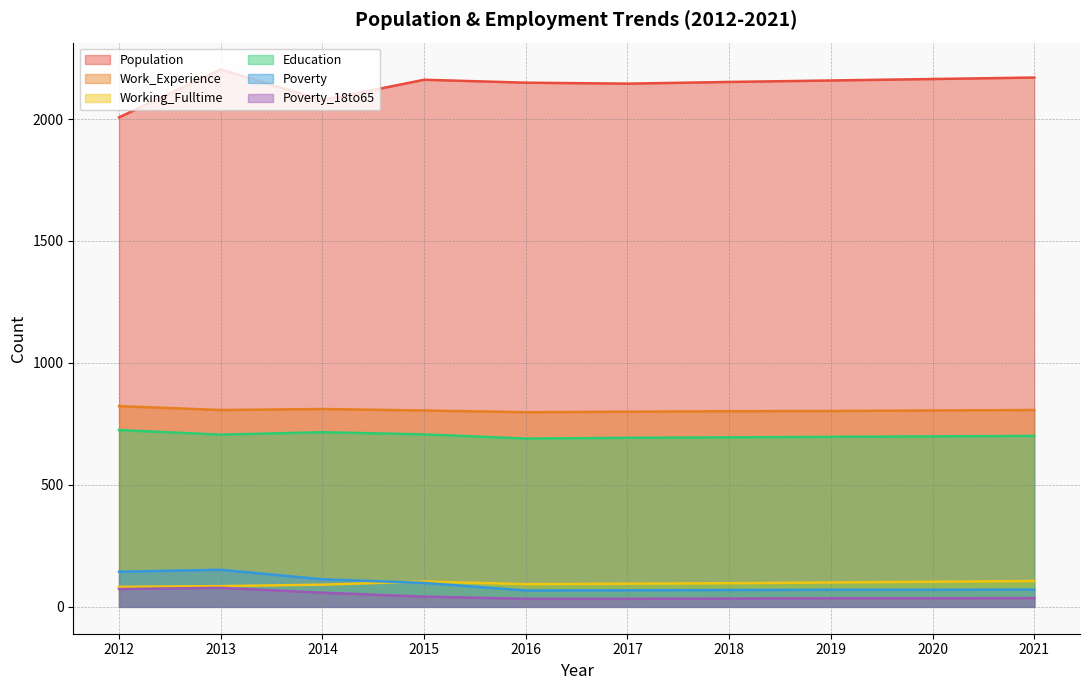

What is the sum of the Poverty values at 2013 and 2021?

223